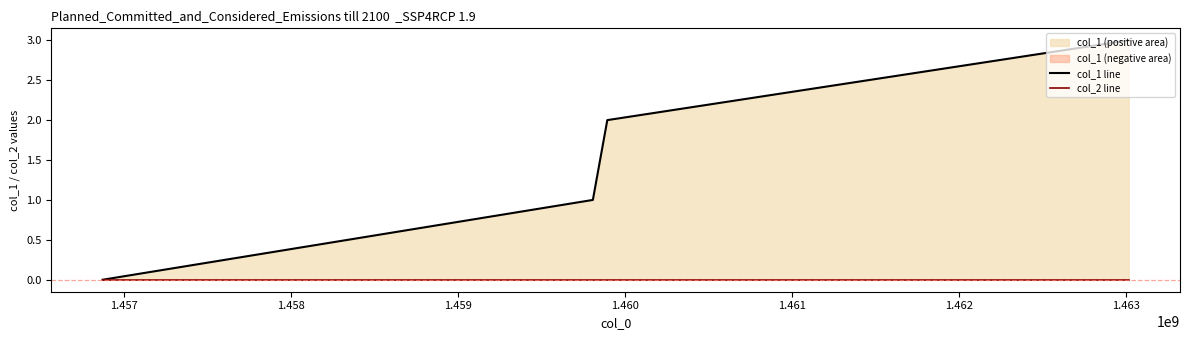

How many lines are shown in the chart?

2